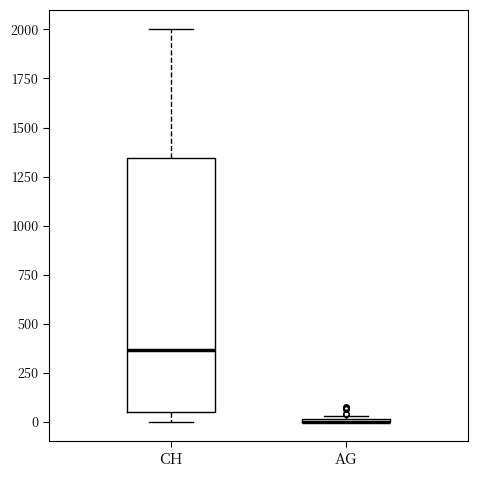

Where does the upper whisker of the box for CH end on the y-axis? The values are not printed on the chart, so give them approximately, as read against the axis.

2000